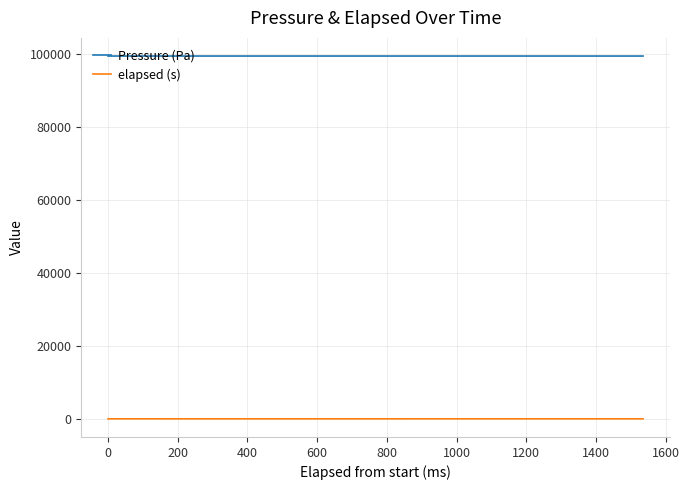

Count the number of data series in this chart.

2